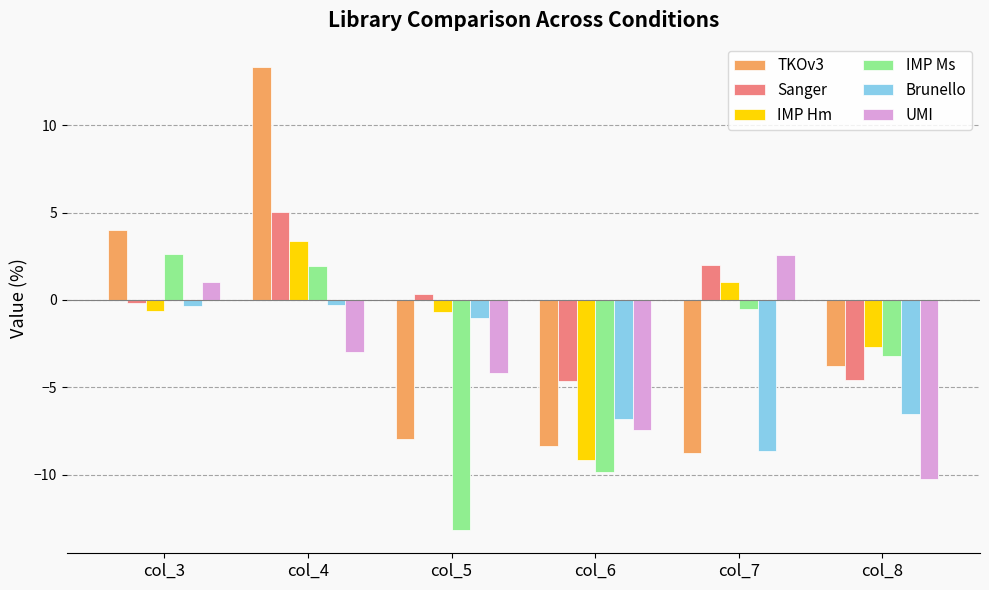

What is the difference between the UMI values at col_7 and col_5?

6.8